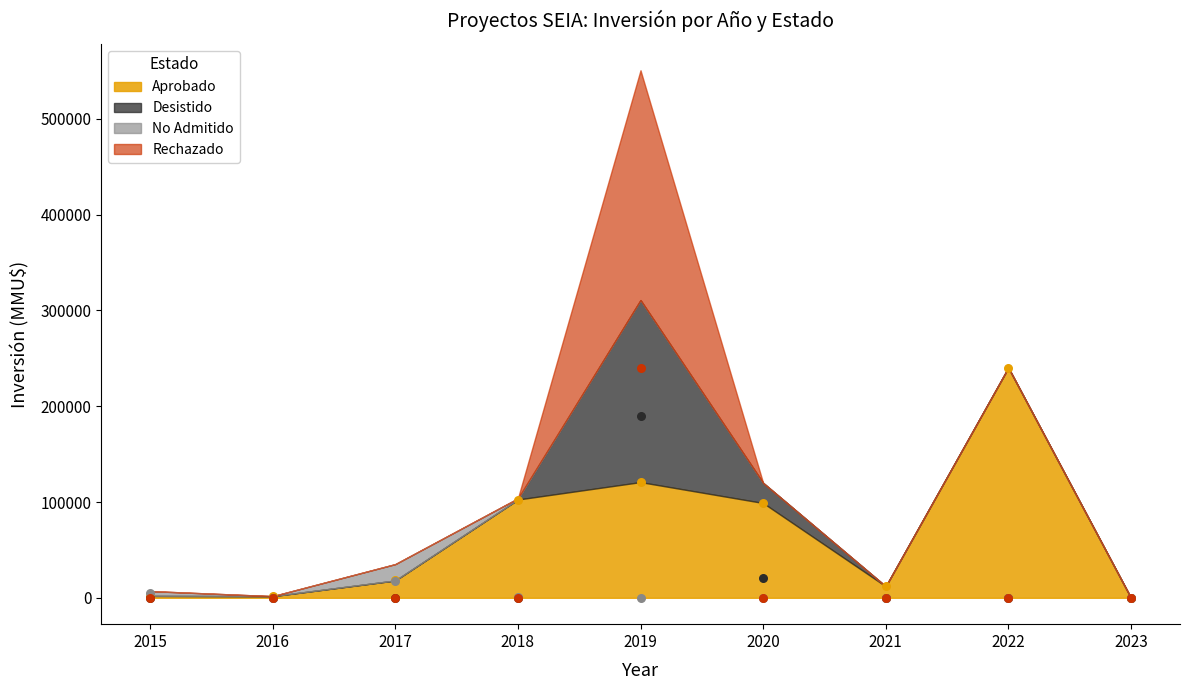

Which series reaches the maximum Y coordinate?

Rechazado